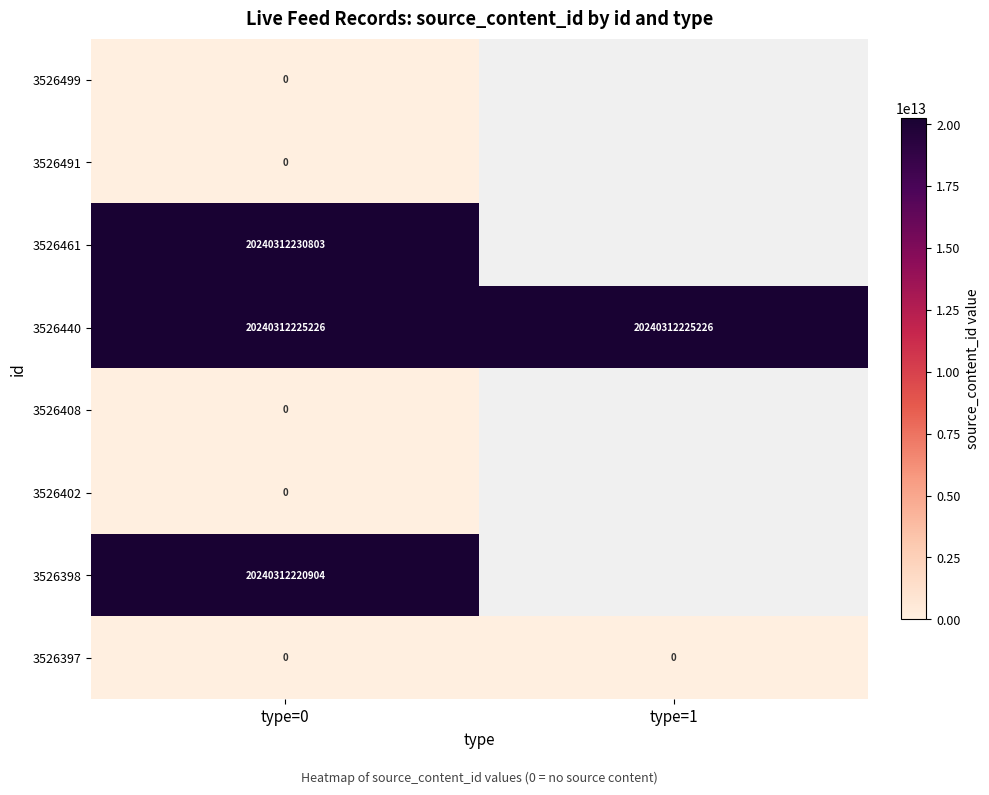

Is the value of 3526440 at type=0 greater than the value of 3526499 at type=0?

Yes